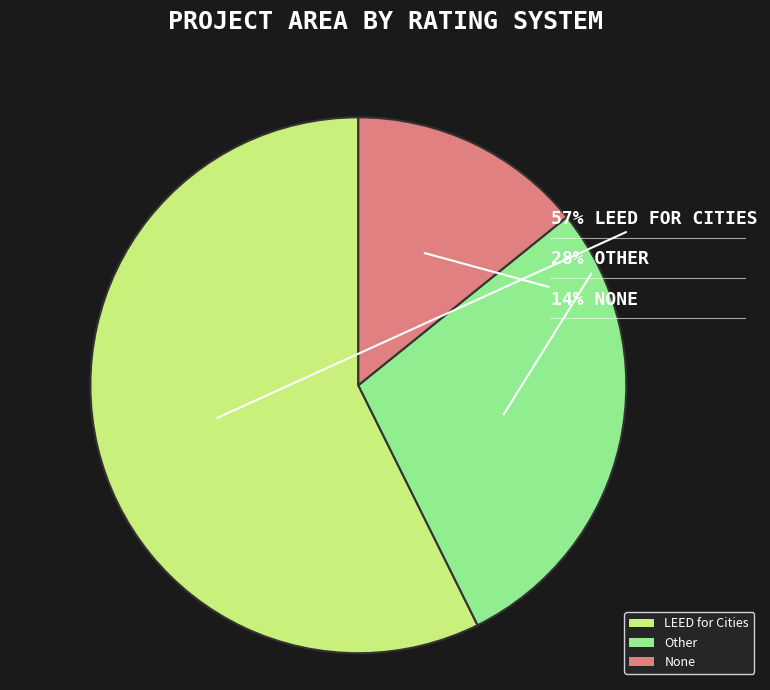

Approximately how many times larger is the value at None compared to LEED for Cities?

0.2